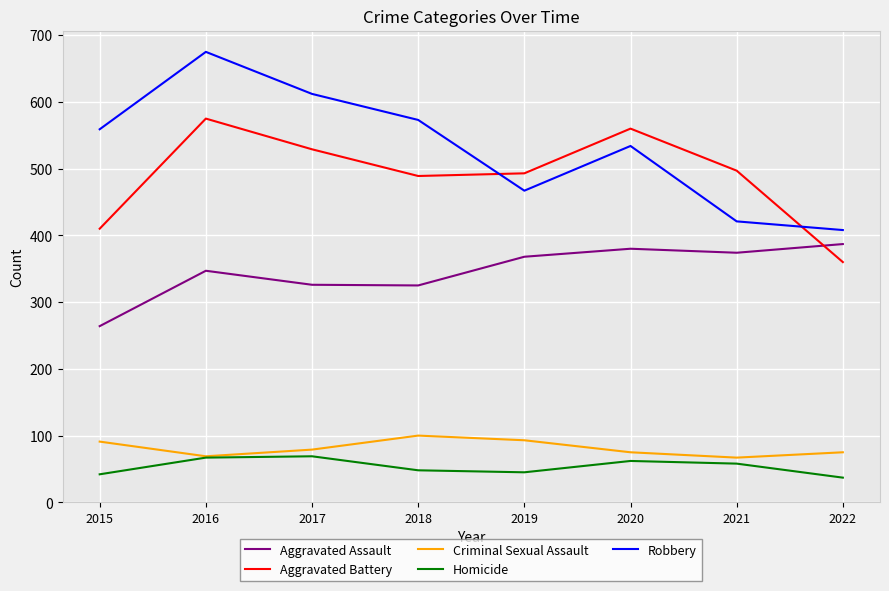

Read the Criminal Sexual Assault value at 2016.

69